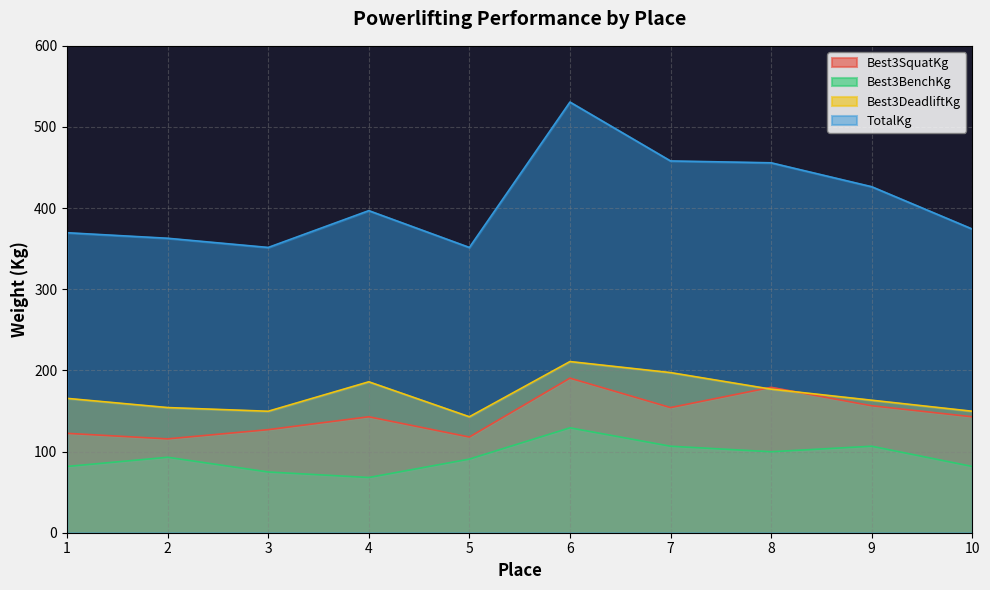

Reading left to right, extract all data points from this chart.

Best3SquatKg: 1=122.5	2=115.7	3=127.0	4=142.9	5=117.9	6=190.5	7=154.2	8=179.2	9=156.5	10=142.9
Best3BenchKg: 1=81.7	2=93.0	3=74.8	4=68.0	5=90.7	6=129.3	7=106.6	8=99.8	9=106.6	10=81.7
Best3DeadliftKg: 1=165.6	2=154.2	3=149.7	4=186.0	5=142.9	6=210.9	7=197.3	8=176.9	9=163.3	10=149.7
TotalKg: 1=369.7	2=362.9	3=351.5	4=396.9	5=351.5	6=530.7	7=458.1	8=455.9	9=426.4	10=374.2